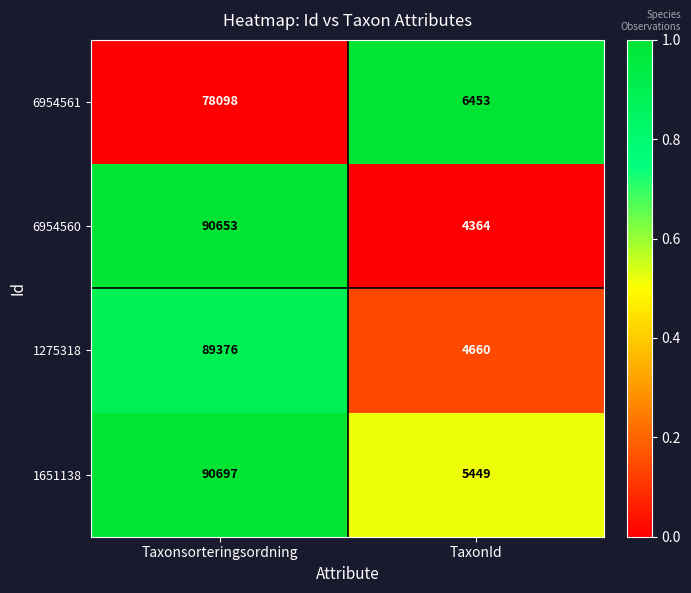

What is the total value across all series at Taxonsorteringsordning?

348824